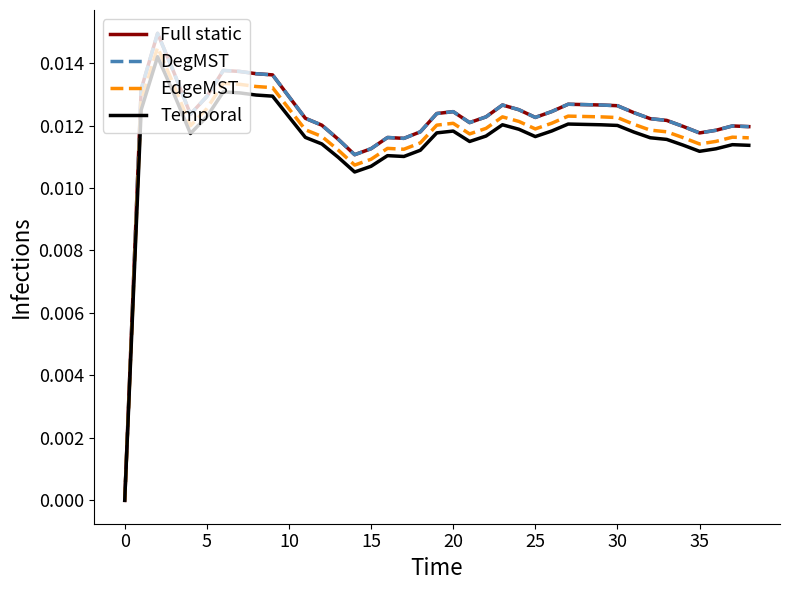

Does the chart display data point markers on the line(s)?

No